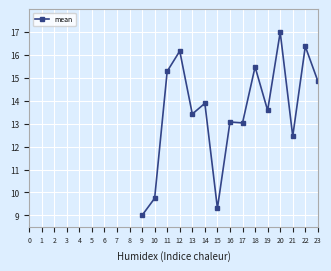

Where is the first local maximum?

12